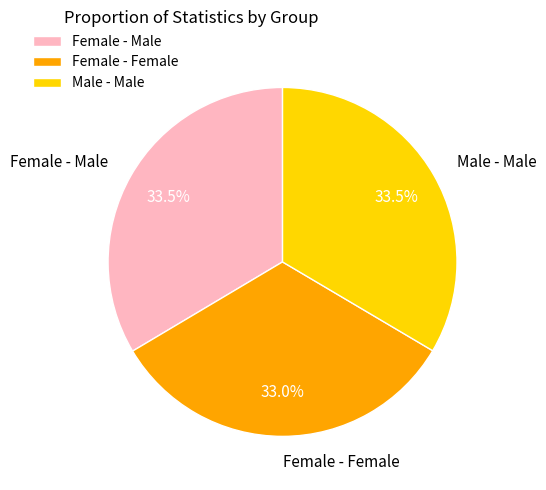

Which slice is the smallest?

Female - Female